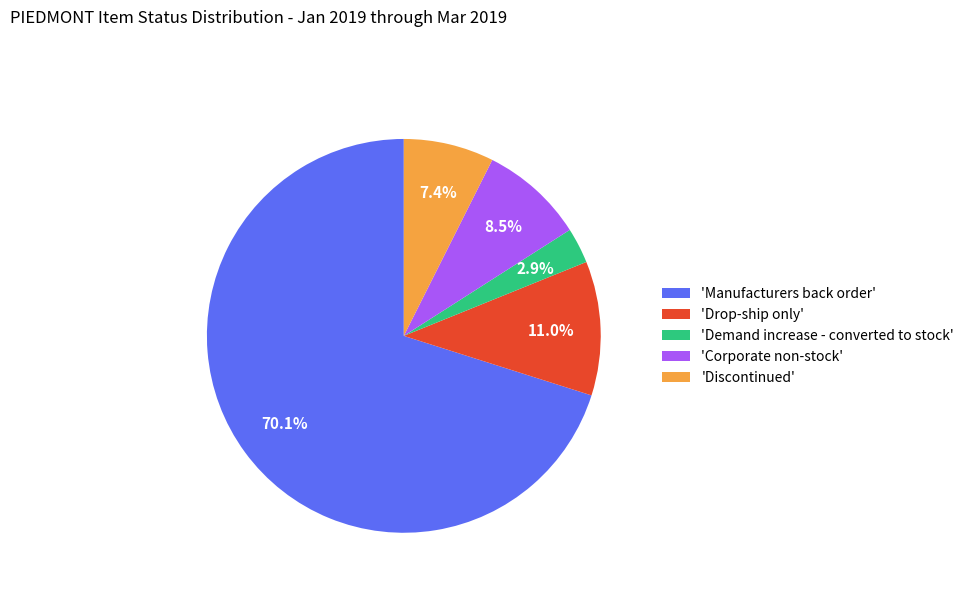

What is the majority slice?

'Manufacturers back order'